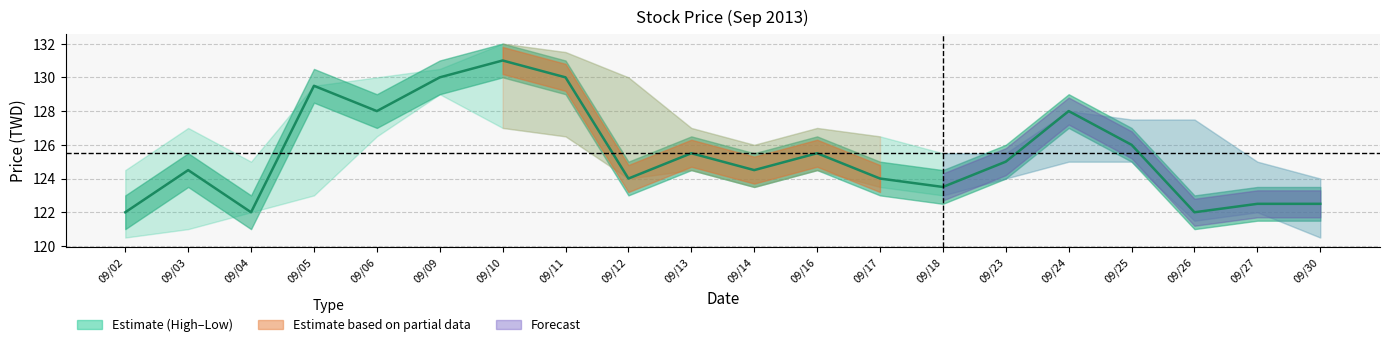

True or false: the data shows 125.5 at 09/16.

True